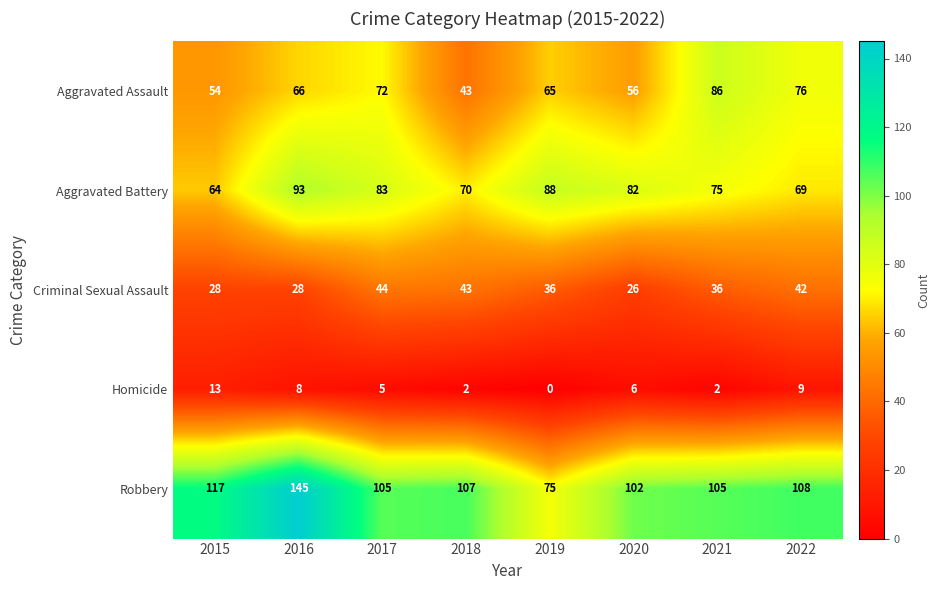

At which category is the sum across all series the highest?

2016